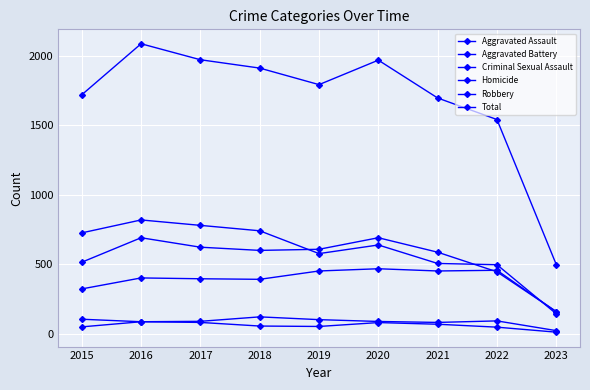

Is the value of Criminal Sexual Assault at 2015 greater than the value of Homicide at 2019?

Yes